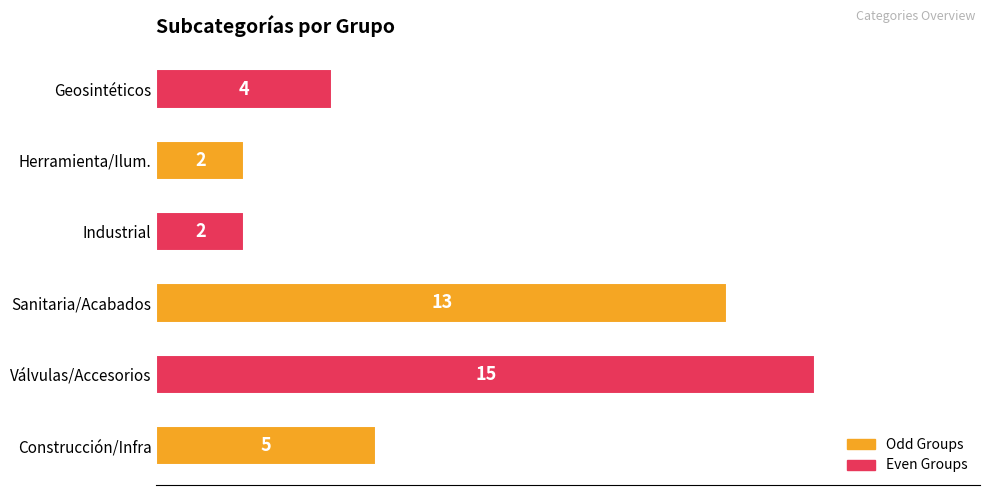

What is the difference between the maximum and minimum values?

13